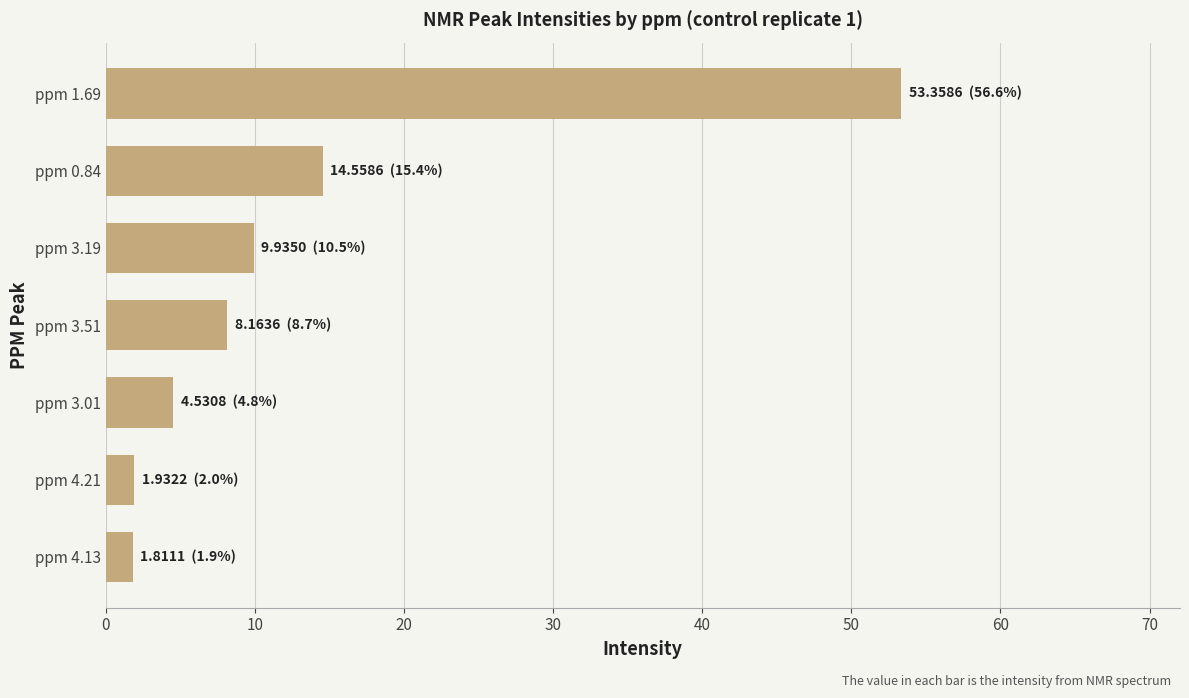

What is the sum of all values?

94.3